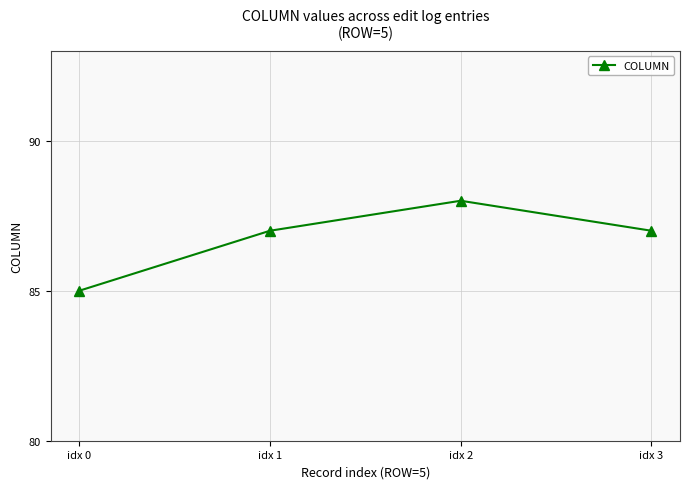

Which label corresponds to the smallest value in the chart?

idx 0